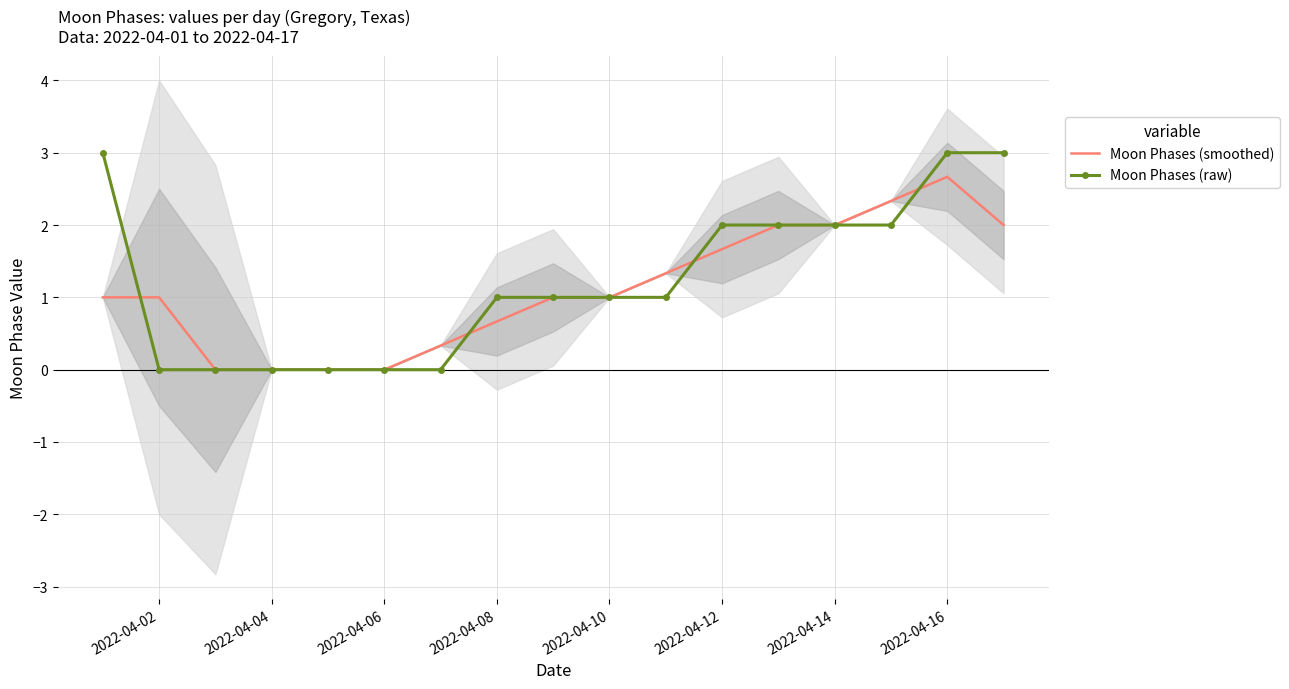

The Moon Phases (raw) series shows 0.3 at 2022-04-08. True or false?

False